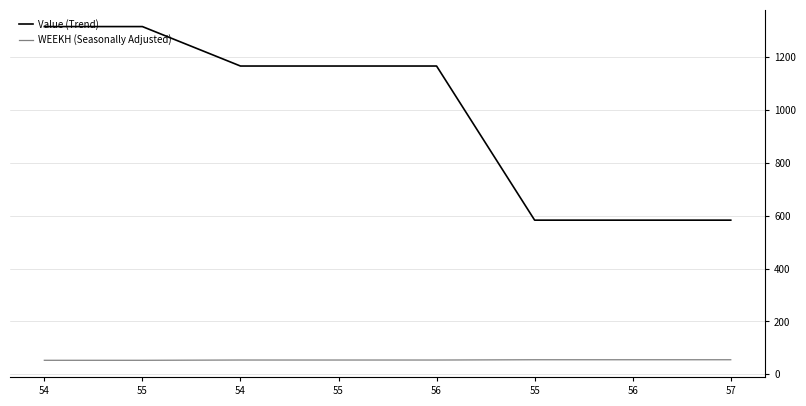

How many lines are shown in the chart?

2